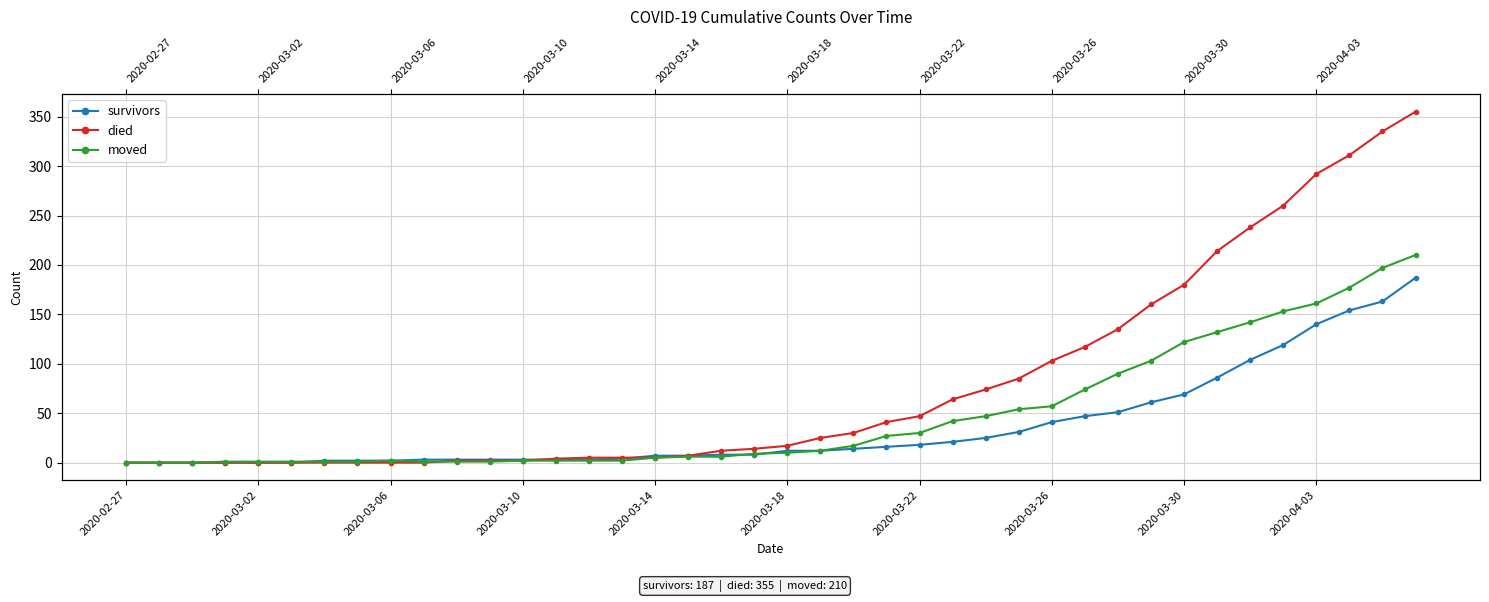

Where is died nearest to the value 177?

2020-03-30